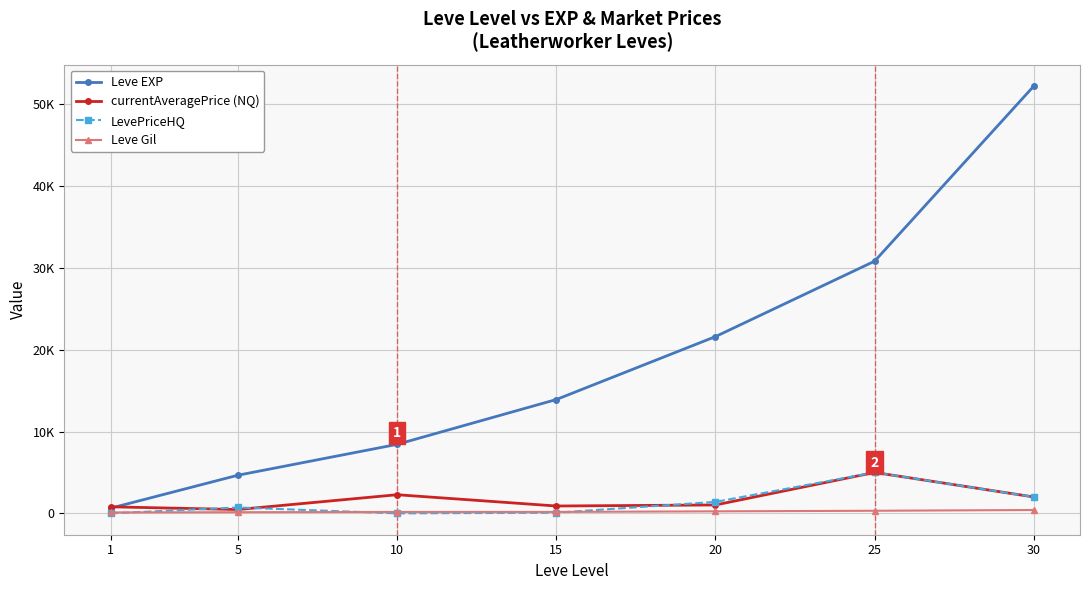

What are all the series names shown in the legend?

Leve EXP, currentAveragePrice (NQ), LevePriceHQ, Leve Gil